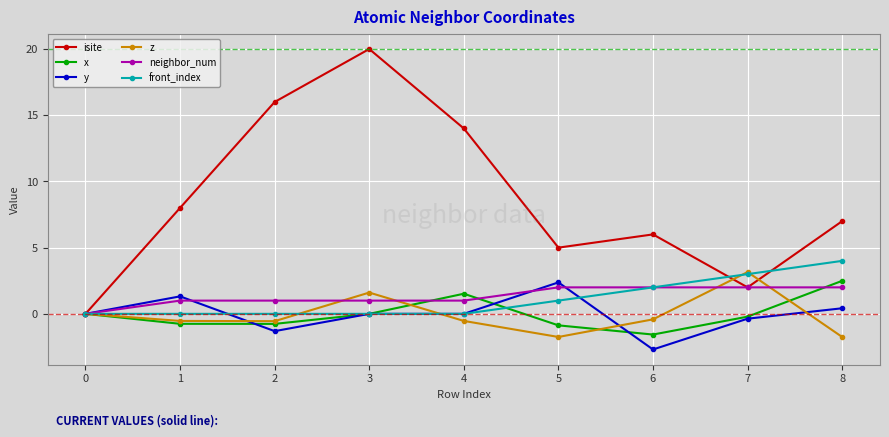

True or false: y has more than 1 interior local peaks.

True